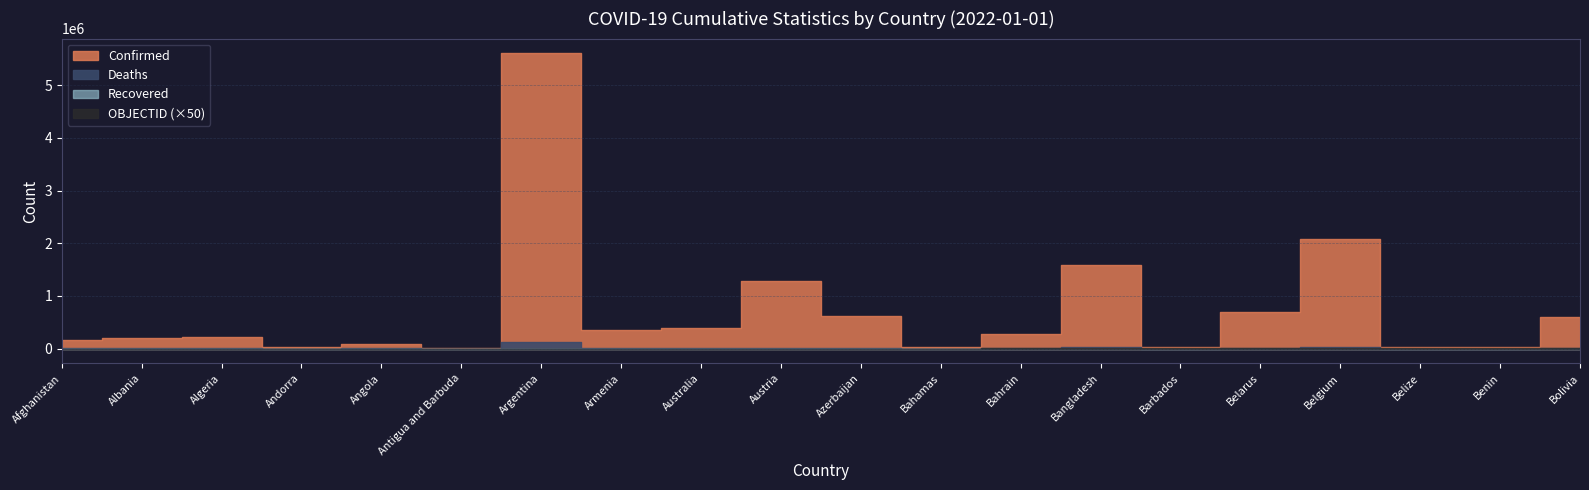

Which series has the largest range (max minus min)?

Confirmed